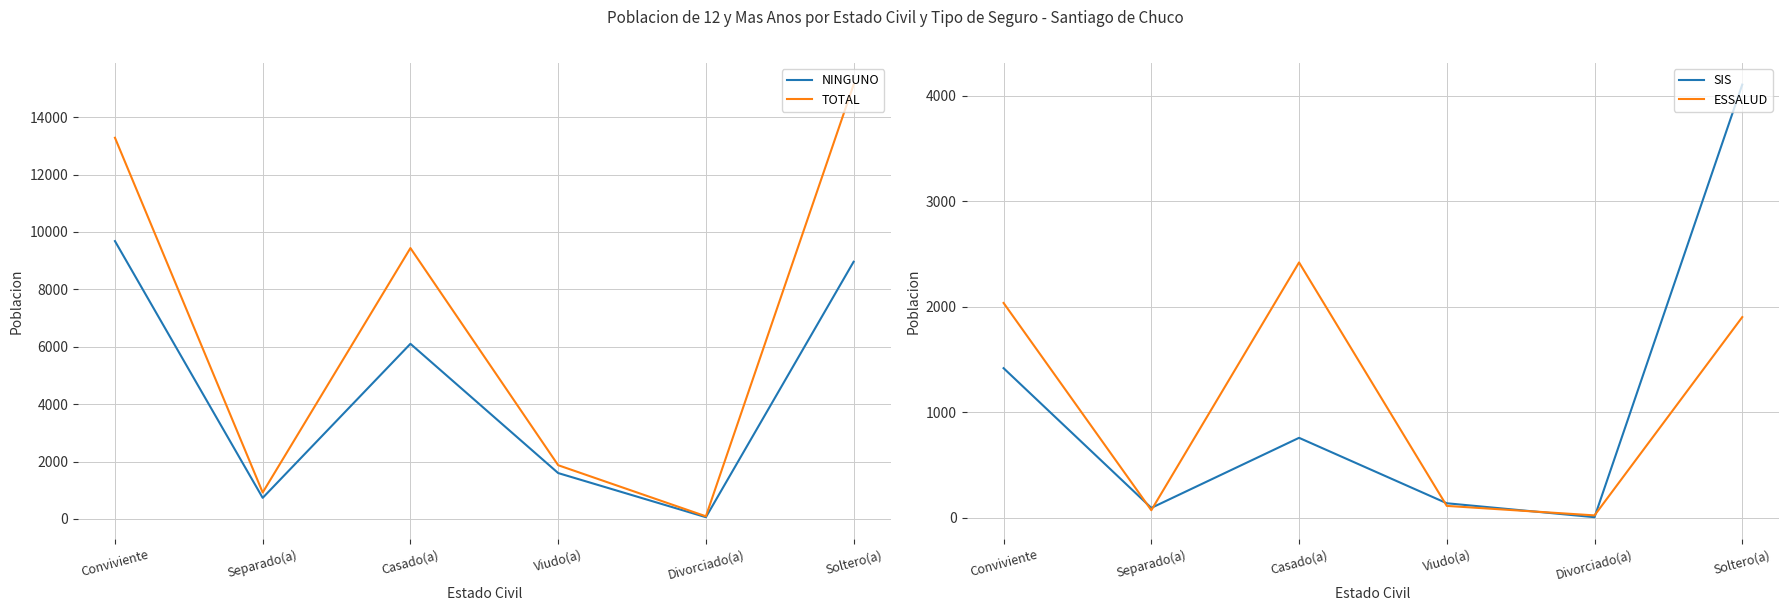

At which label does SIS reach its minimum?

Divorciado(a)